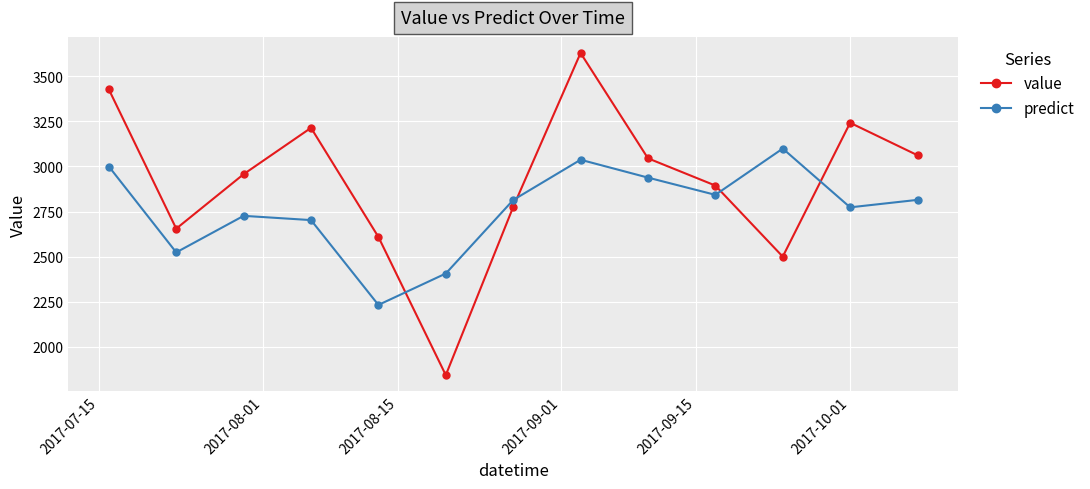

Which series has the largest range (max minus min)?

value